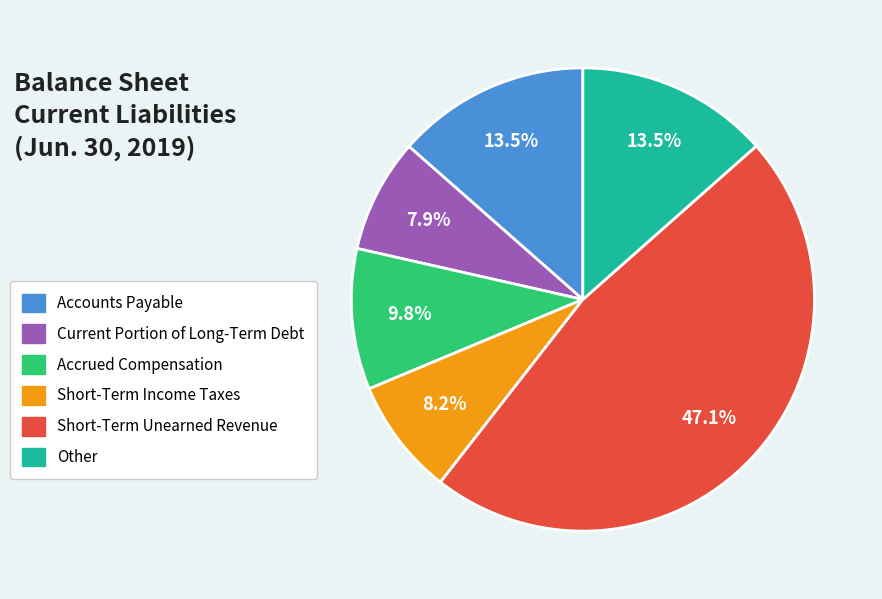

True or false: Short-Term Income Taxes accounts for 19% of the total.

False